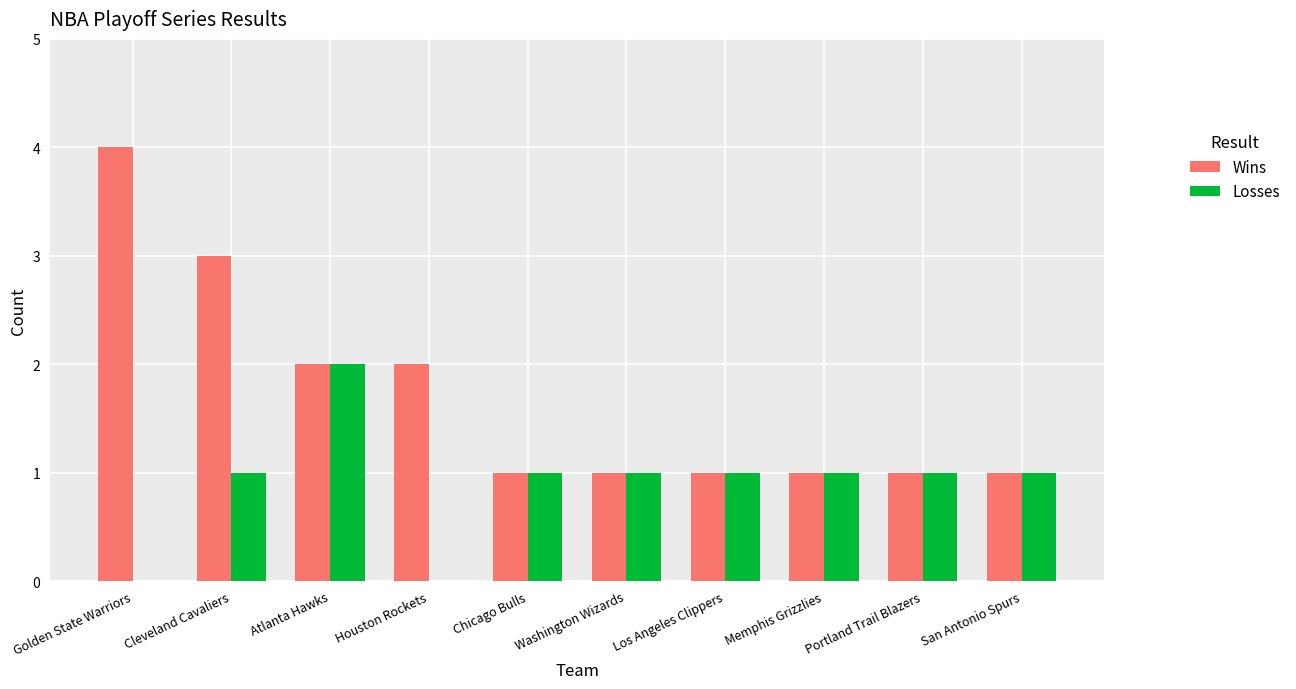

What is the sum of the Losses values at Memphis Grizzlies and Cleveland Cavaliers?

2